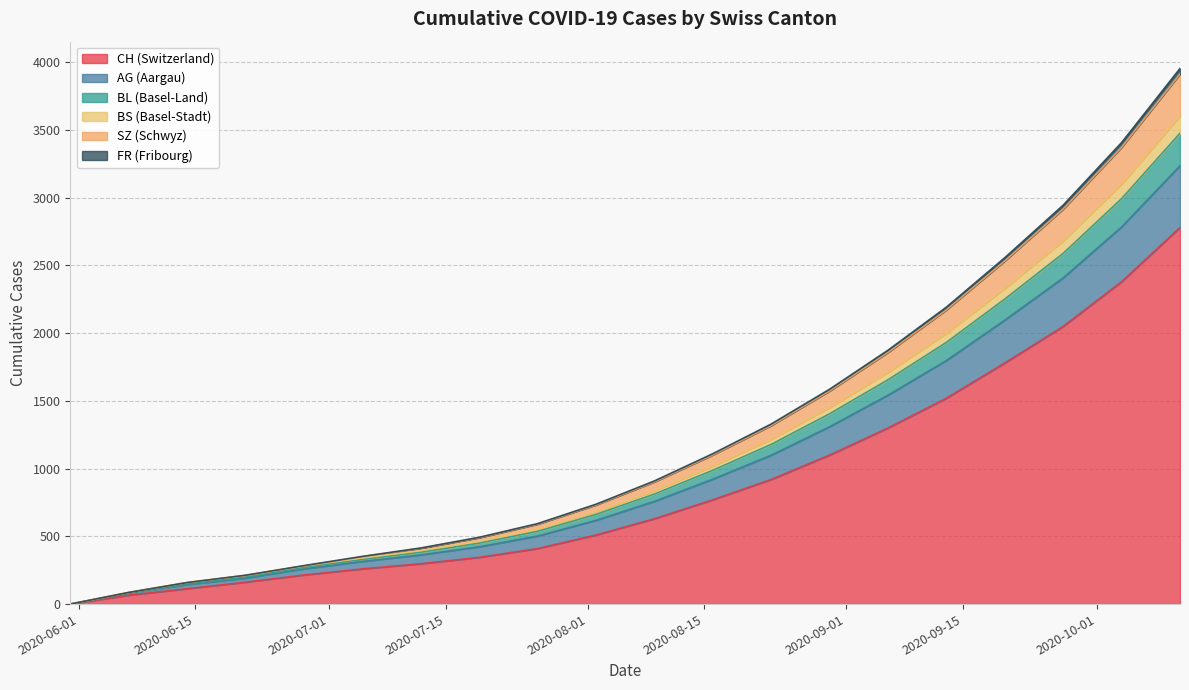

Is it true that AG equals 5724 at 19?

False